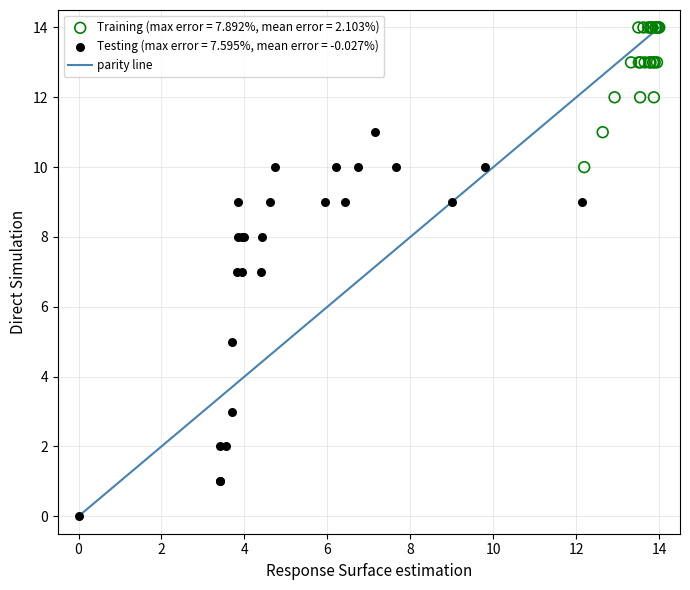

Which series reaches the maximum Y coordinate?

Training (max error = 7.892%, mean error = 2.103%)